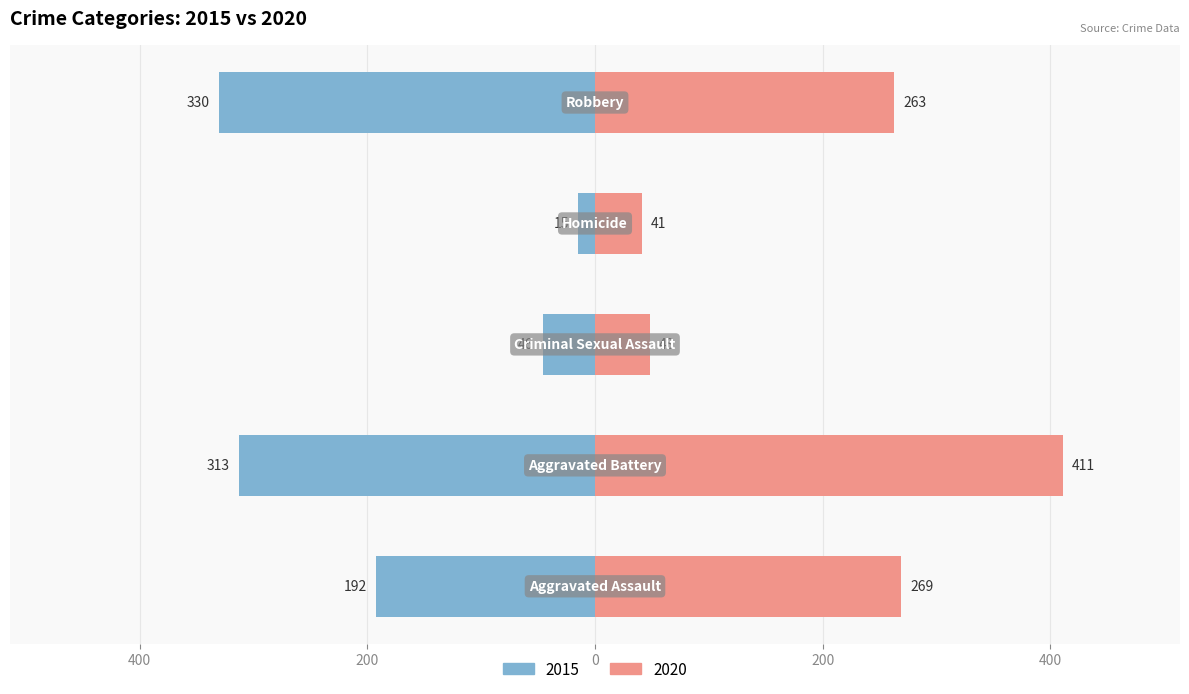

How many groups of bars are there?

5